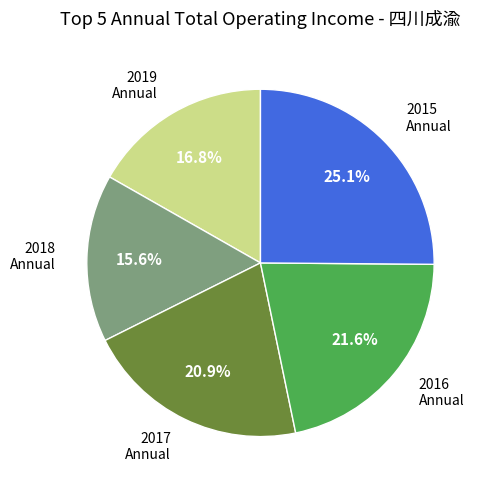

Rank the categories by value from highest to lowest.

2015 Annual, 2016 Annual, 2017 Annual, 2019 Annual, 2018 Annual